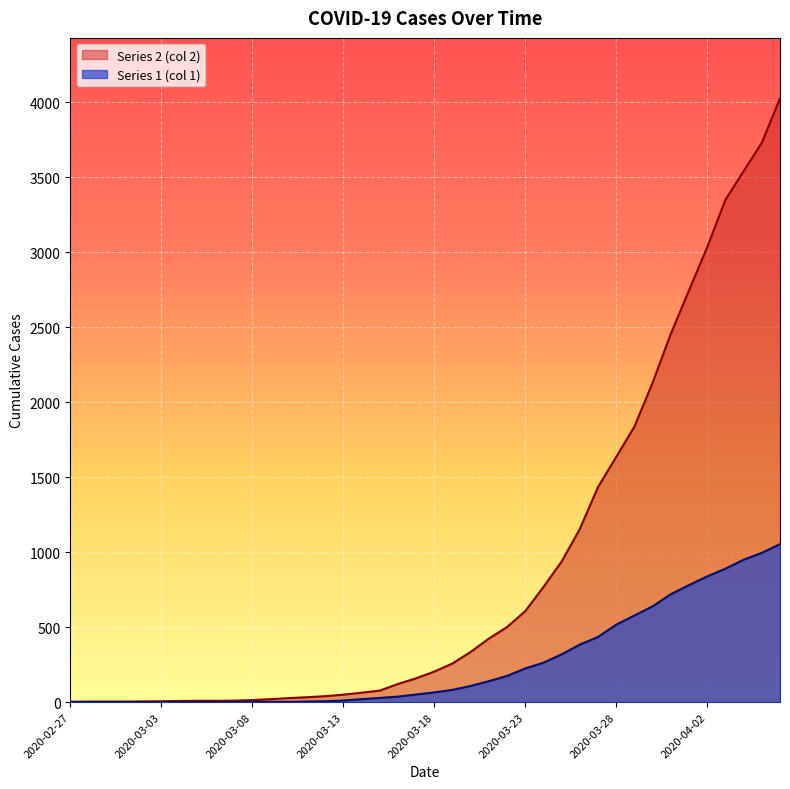

True or false: Series 2 (col 2) and Series 1 (col 1) cross at least once.

False